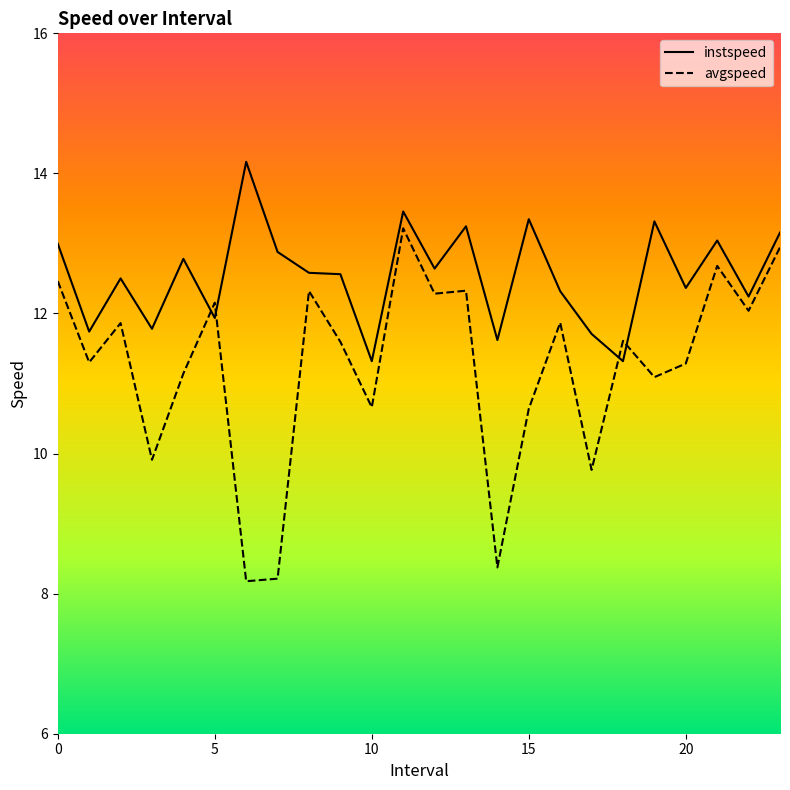

What is the maximum value for avgspeed?

13.2